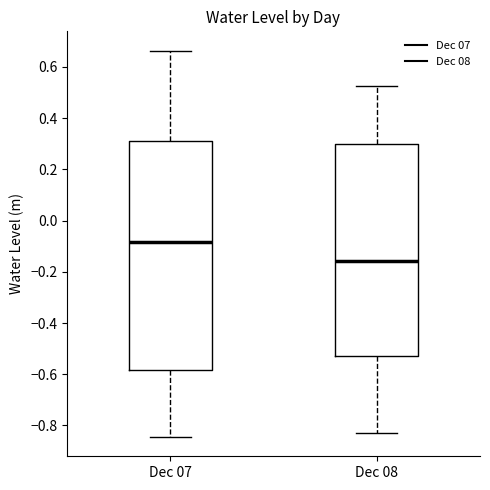

Which box has the highest median line?

Dec 07